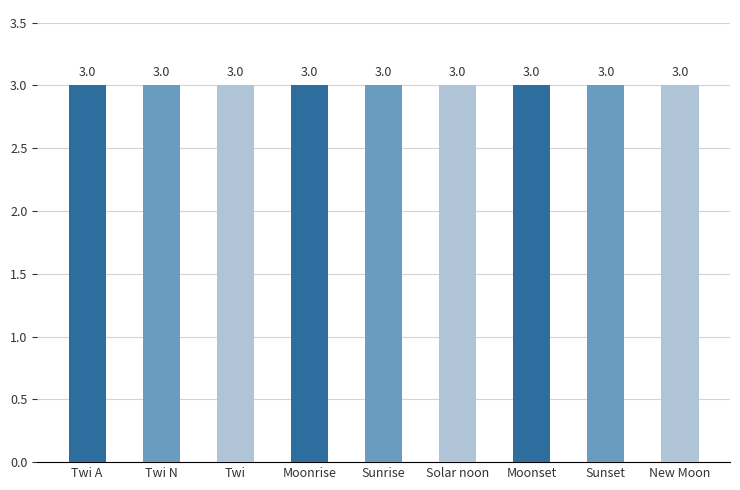

Which category has the lowest value across all series?

Twi A